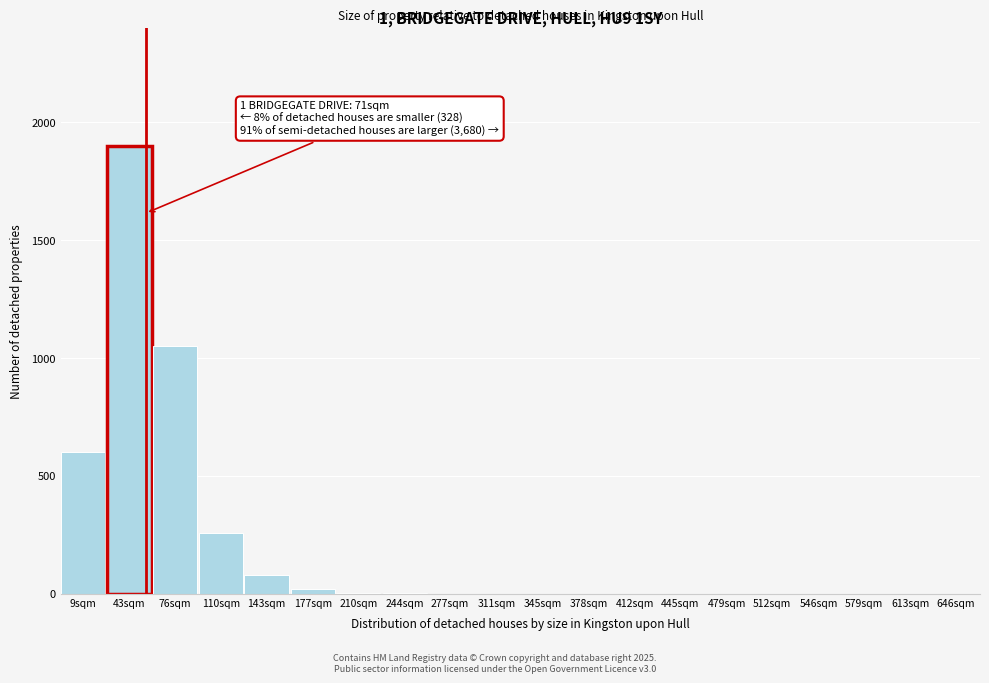

What is the greatest value displayed?

1900